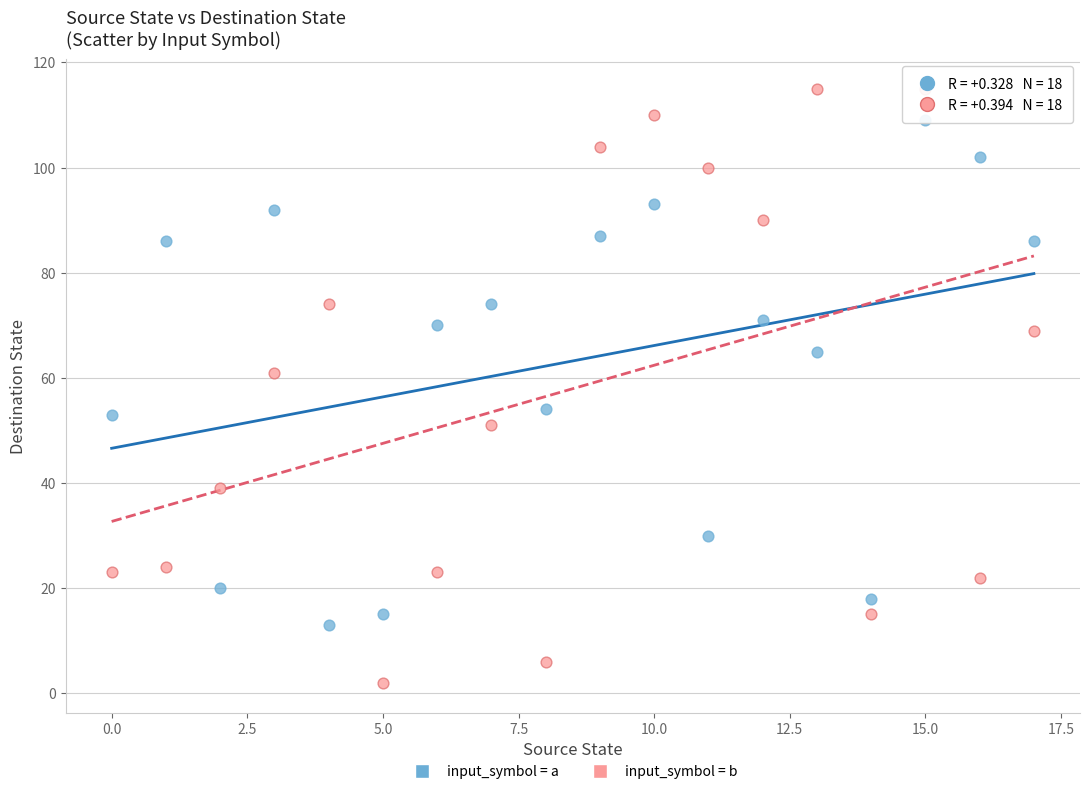

Across all data points, what is the range of Y values (max minus min)?

113